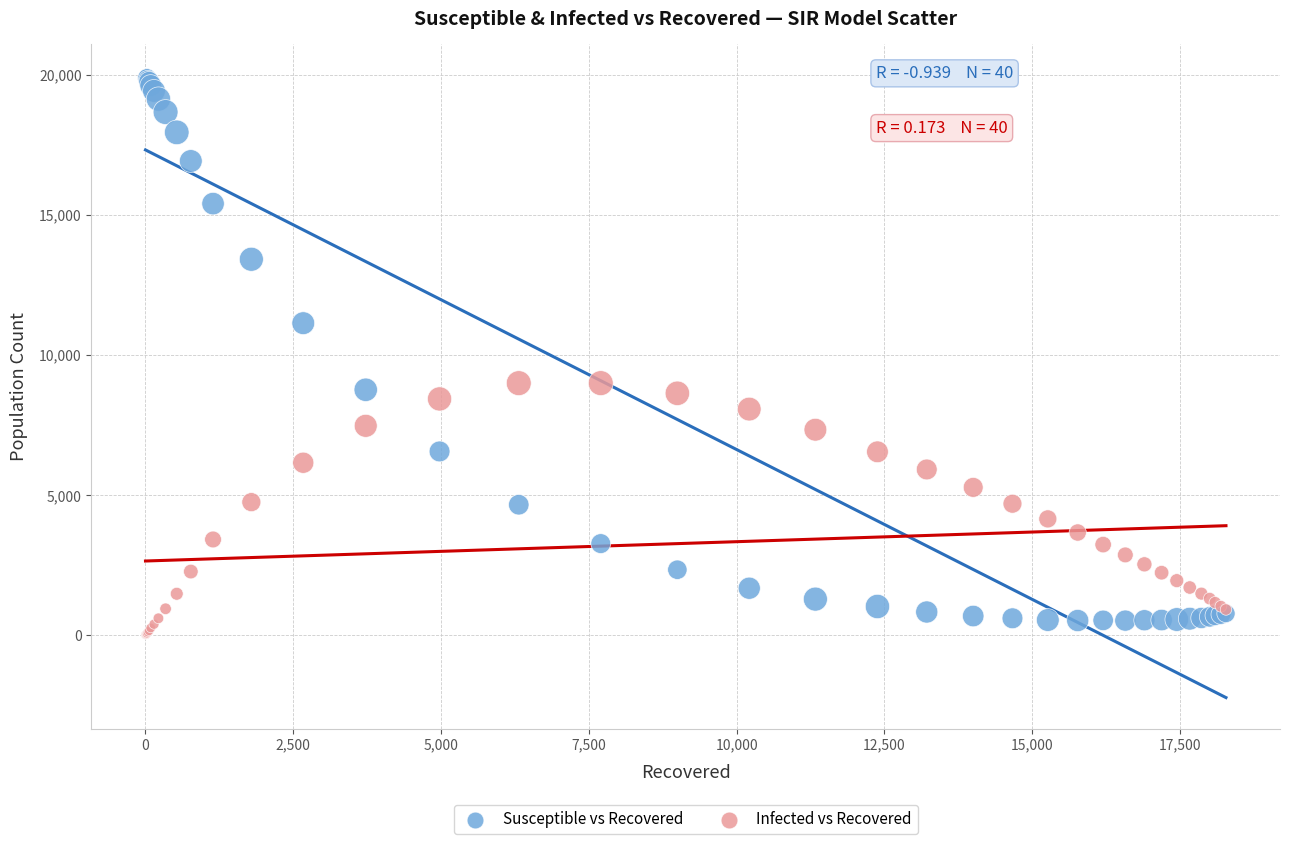

What is the X range (max minus min) for the scatter plot?

18279